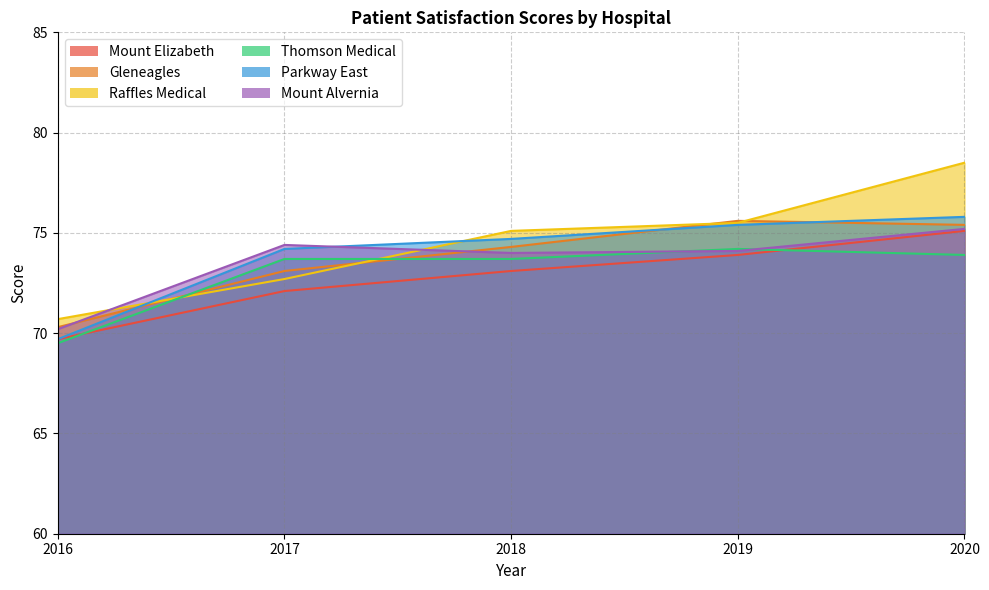

Where does the Gleneagles series first go above 74?

2018